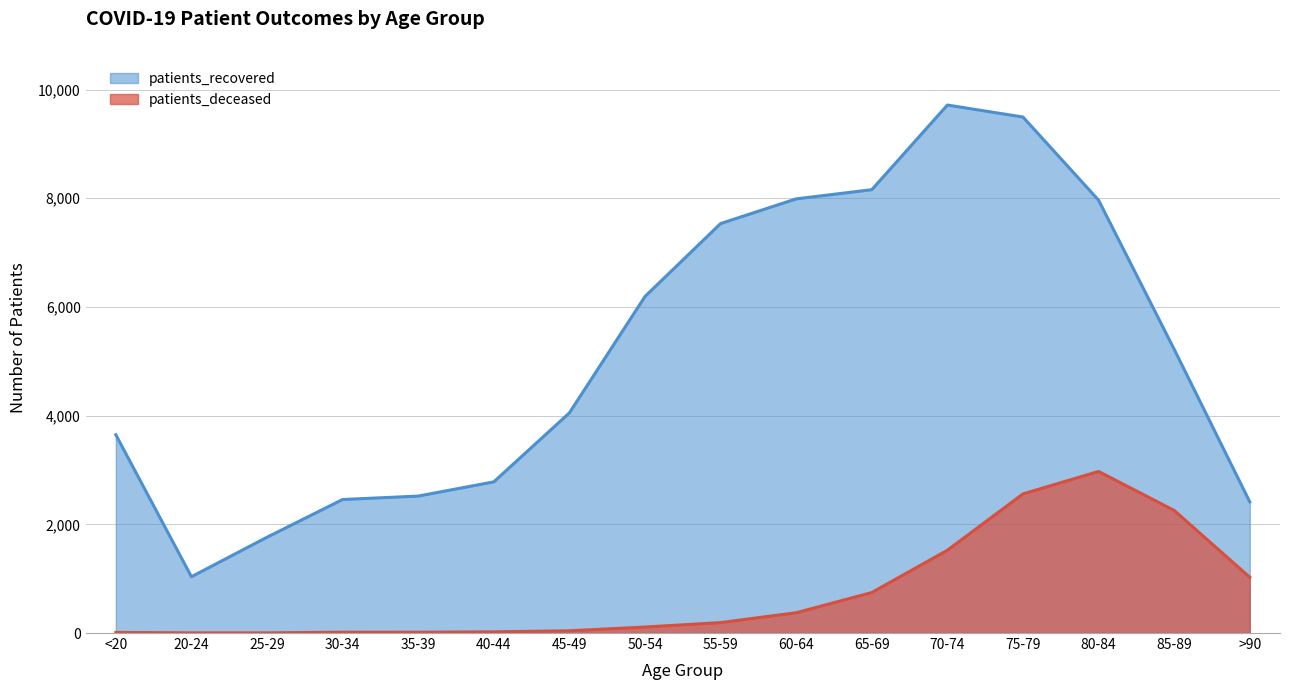

Which series has the largest total across all categories?

patients_recovered